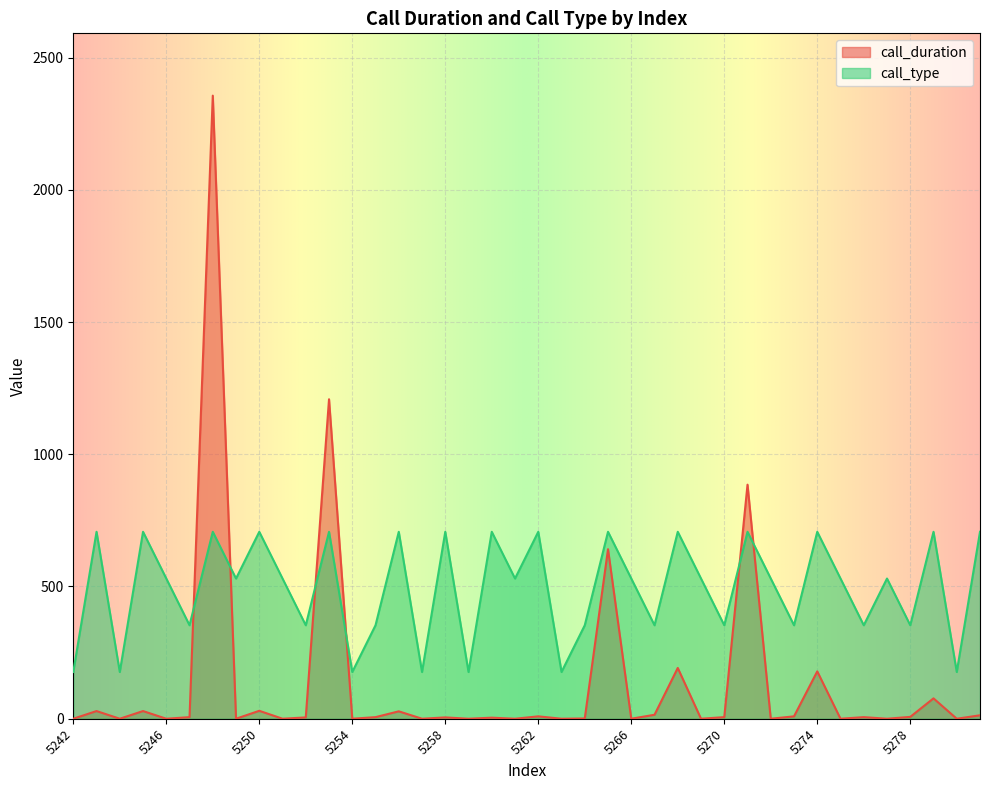

Where is the first local maximum for call_duration?

5243